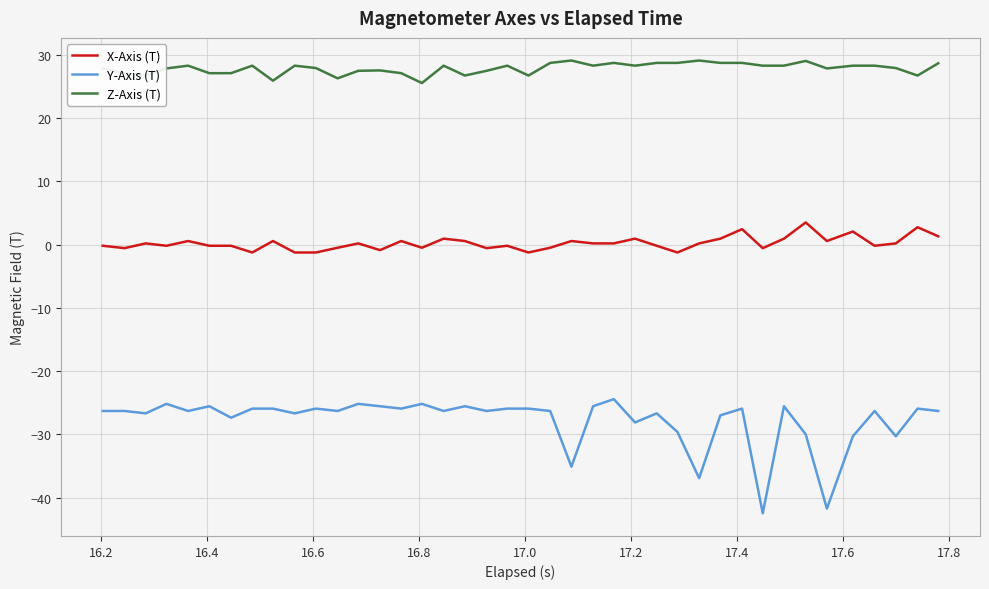

Rank the series by their average value, from highest to lowest.

Z-Axis (T), X-Axis (T), Y-Axis (T)